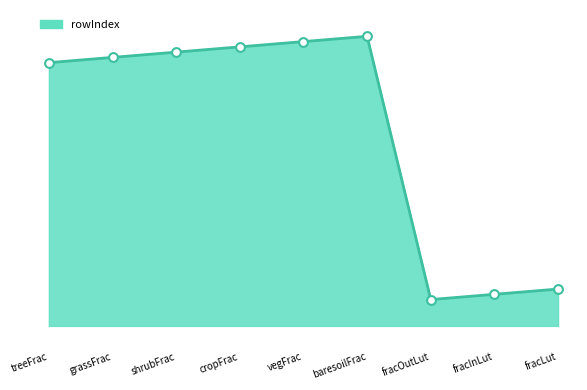

Approximately how many times larger is the value at vegFrac compared to fracOutLut?

5.1